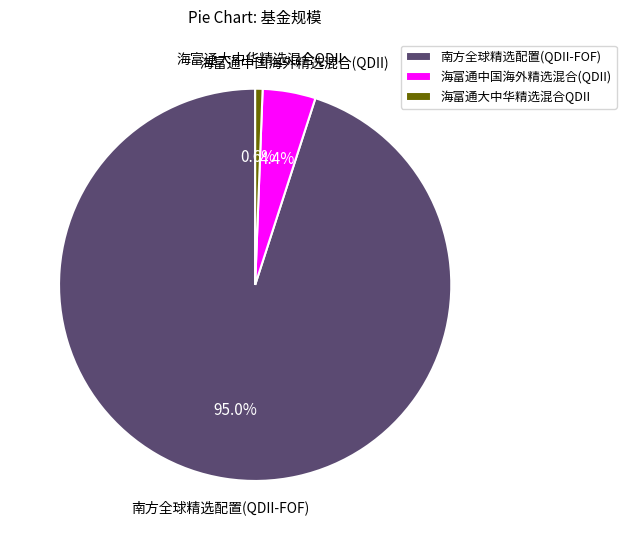

To the nearest percent, what is the combined percentage of 南方全球精选配置(QDII-FOF) and 海富通中国海外精选混合(QDII)?

99%